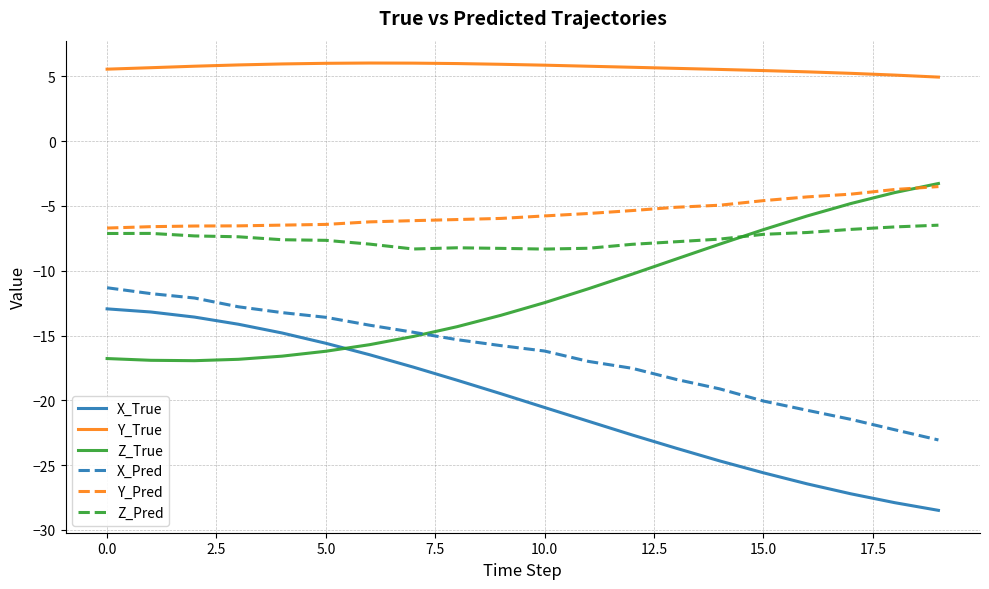

Which series ends up on top after the final intersection of Z_True and X_True?

Z_True